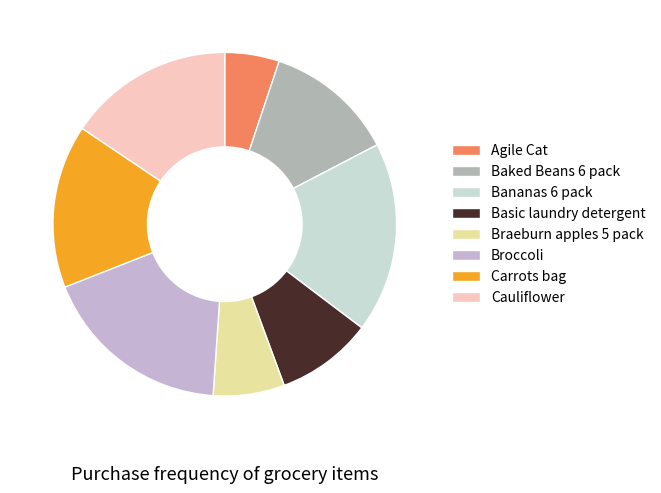

True or false: Agile Cat accounts for 11% of the total.

False